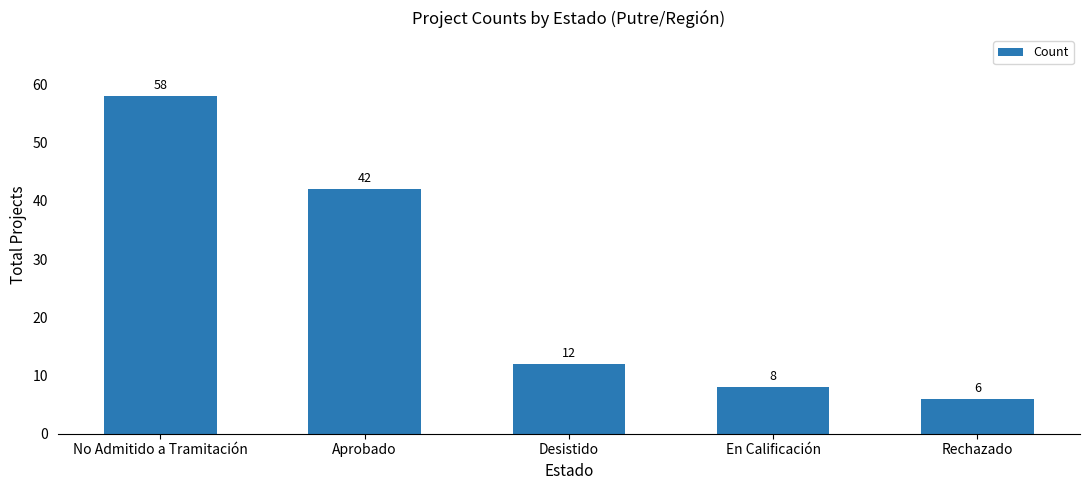

Approximately how many times larger is the value at En Calificación compared to Desistido?

0.7